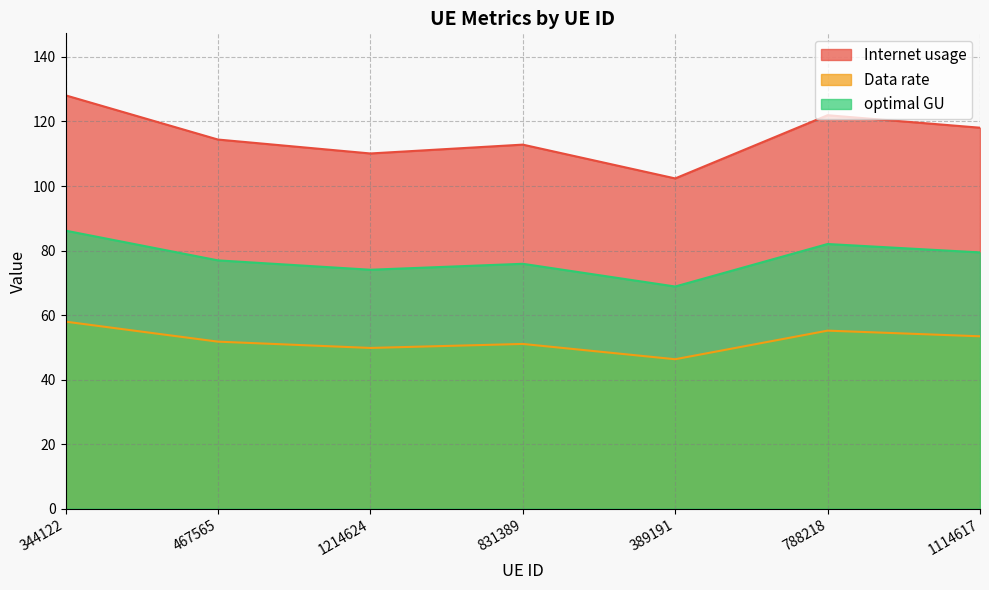

What position from the right is 788218?

2